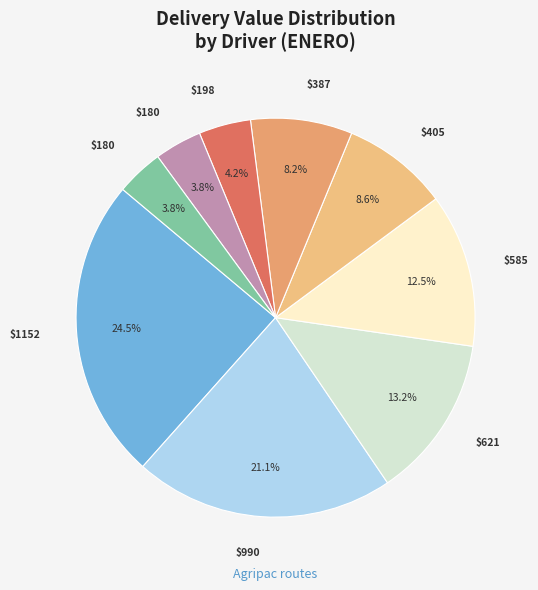

How many segments does this pie chart have?

9